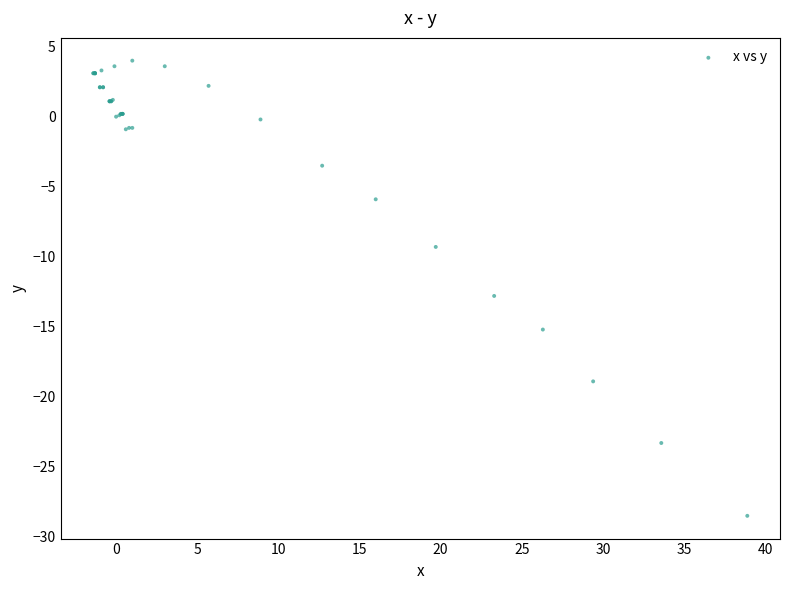

What Y value in the scatter plot is closest to -12?

-12.8